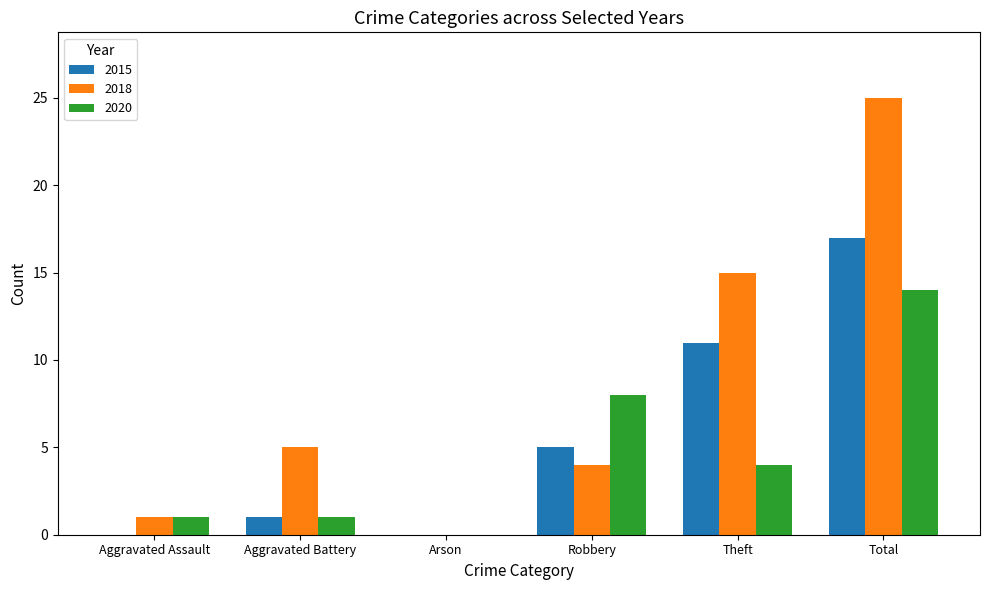

Which series has the largest range (max minus min)?

2018